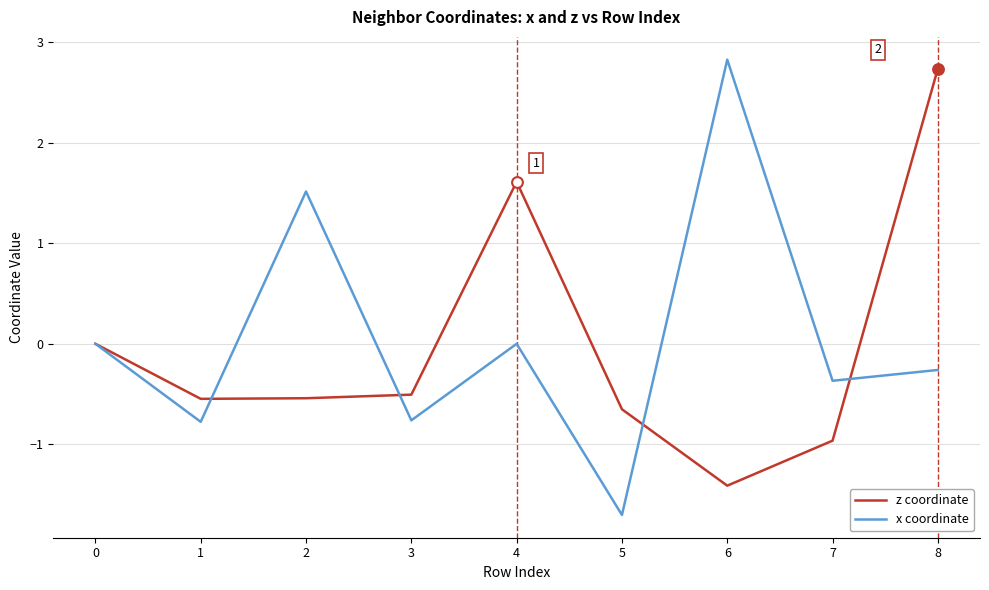

Is the value of x coordinate at 6 greater than the value of z coordinate at 0?

Yes